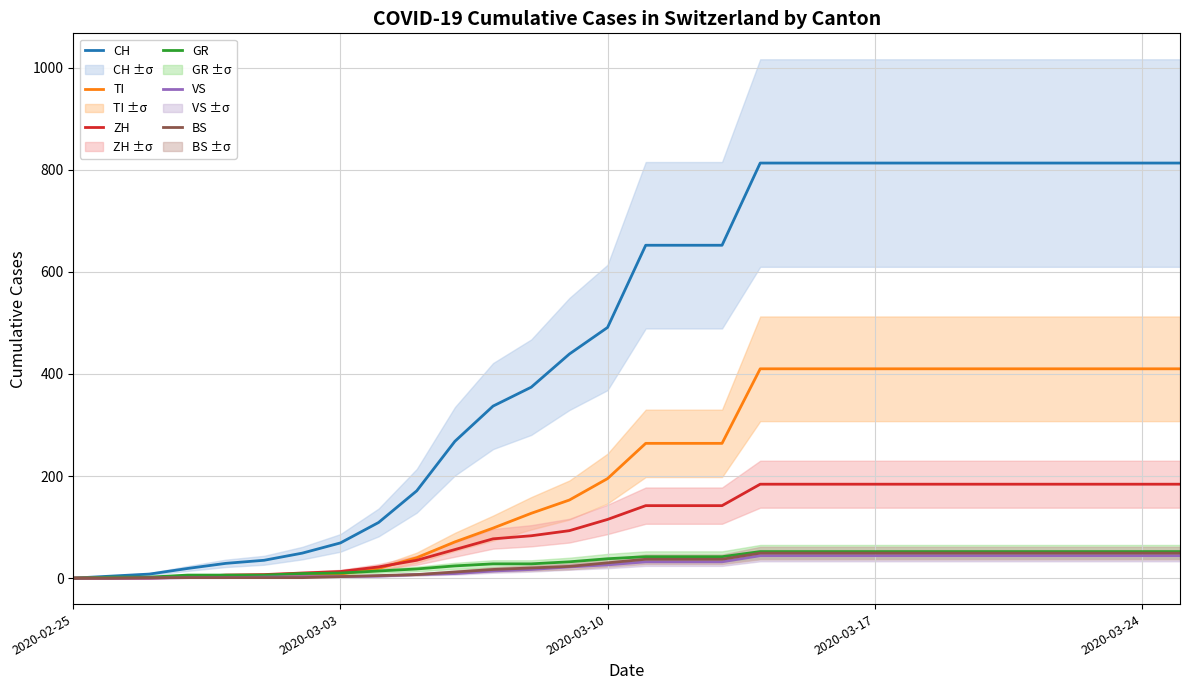

Reading left to right, what are all the values shown in this chart?

CH: 0	4	8	19	29	35	49	69	109	171	268	337	374	439	491	652	652	652	813	813	813	813	813	813	813	813	813	813	813	813
TI: 0	1	1	1	2	2	4	8	19	40	71	98	127	153	195	264	264	264	410	410	410	410	410	410	410	410	410	410	410	410
ZH: 0	0	0	2	6	7	10	13	22	35	56	77	83	93	115	142	142	142	184	184	184	184	184	184	184	184	184	184	184	184
GR: 0	2	2	6	6	6	9	10	14	18	24	28	28	32	38	42	42	42	52	52	52	52	52	52	52	52	52	52	52	52
VS: 0	0	0	1	1	2	3	3	4	7	9	14	17	22	26	32	32	32	44	44	44	44	44	44	44	44	44	44	44	44
BS: 0	0	1	1	1	1	1	3	5	7	12	17	20	23	30	37	37	37	49	49	49	49	49	49	49	49	49	49	49	49